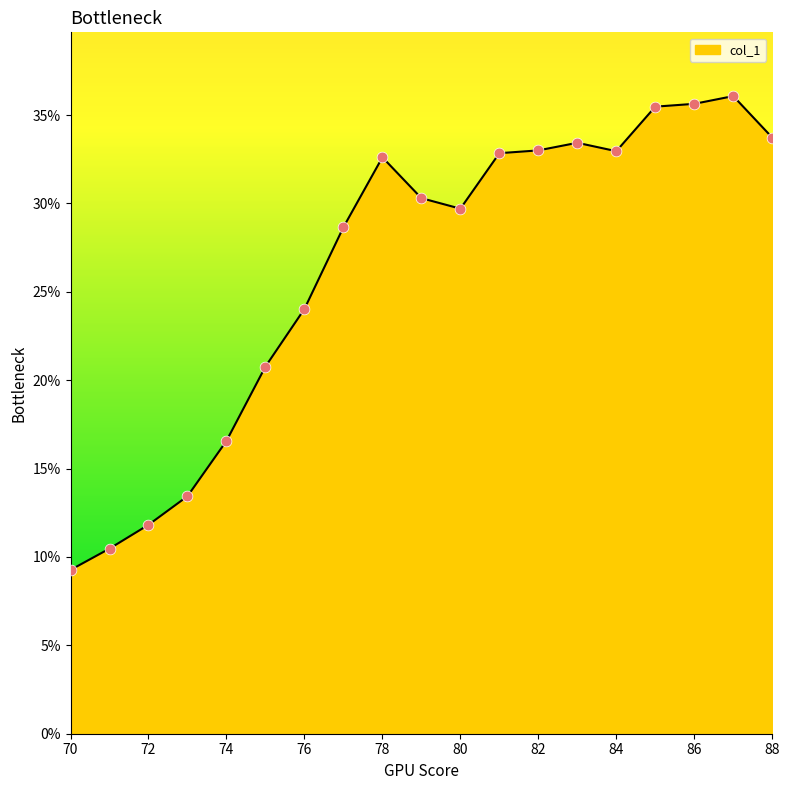

What is the greatest value displayed?

36.1